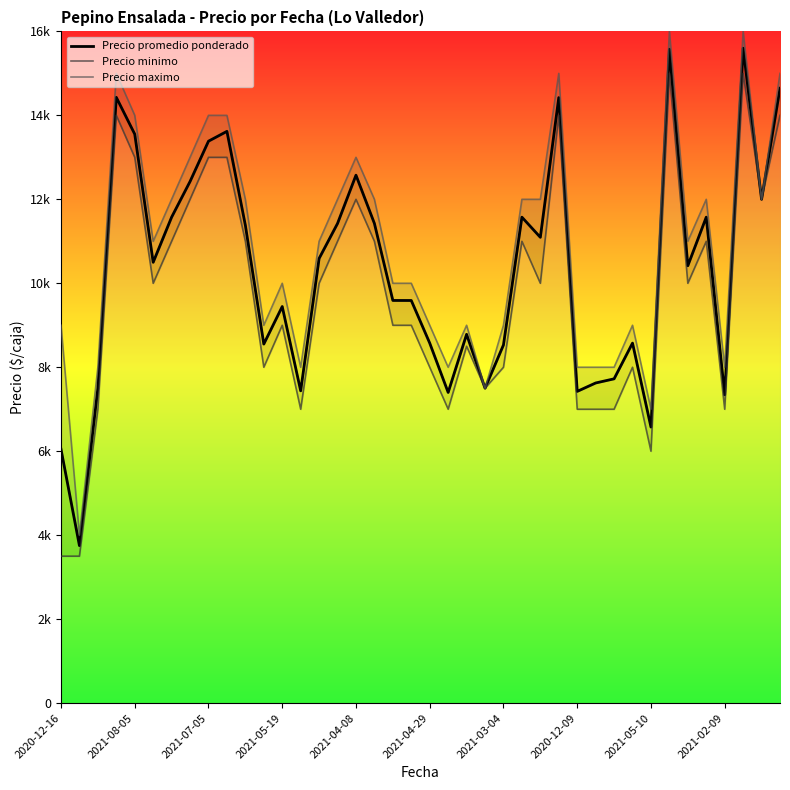

Rank the series at 2021-04-29 from highest to lowest value.

Precio maximo, Precio promedio ponderado, Precio minimo